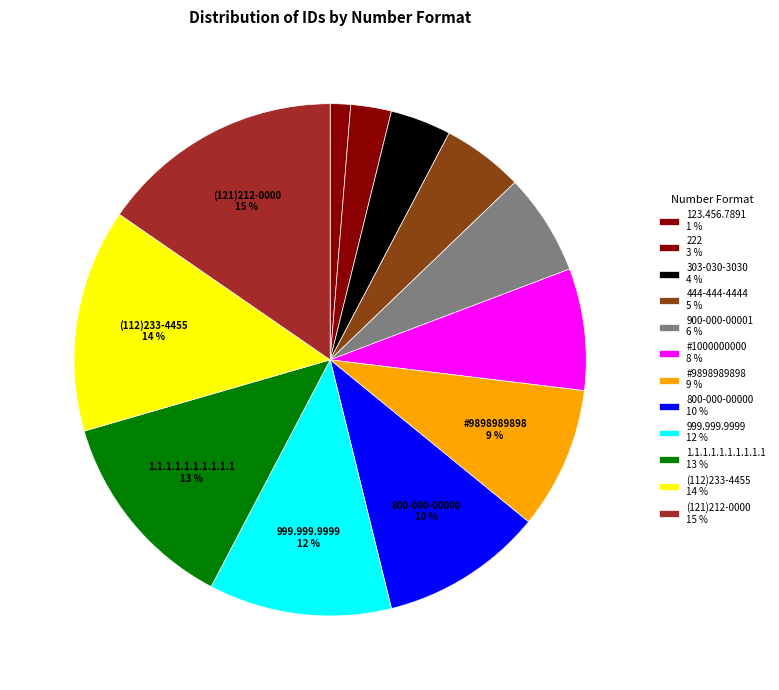

How many segments does this pie chart have?

12